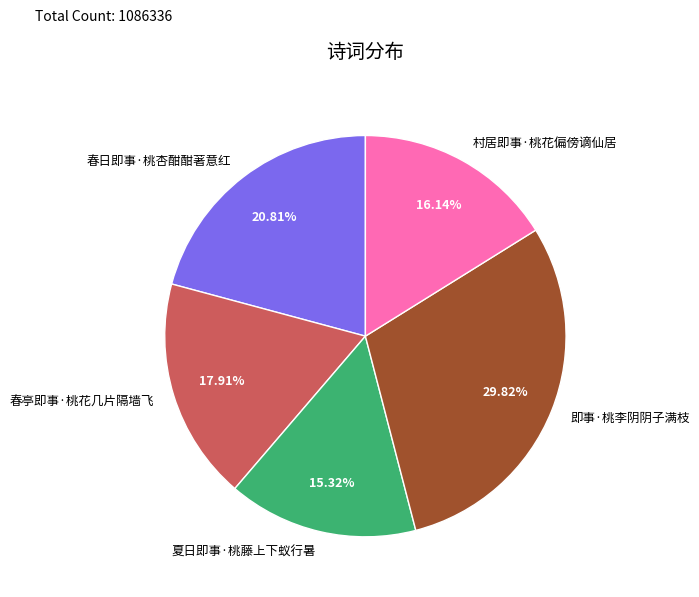

Which slice is the smallest?

夏日即事·桃藤上下蚁行暑